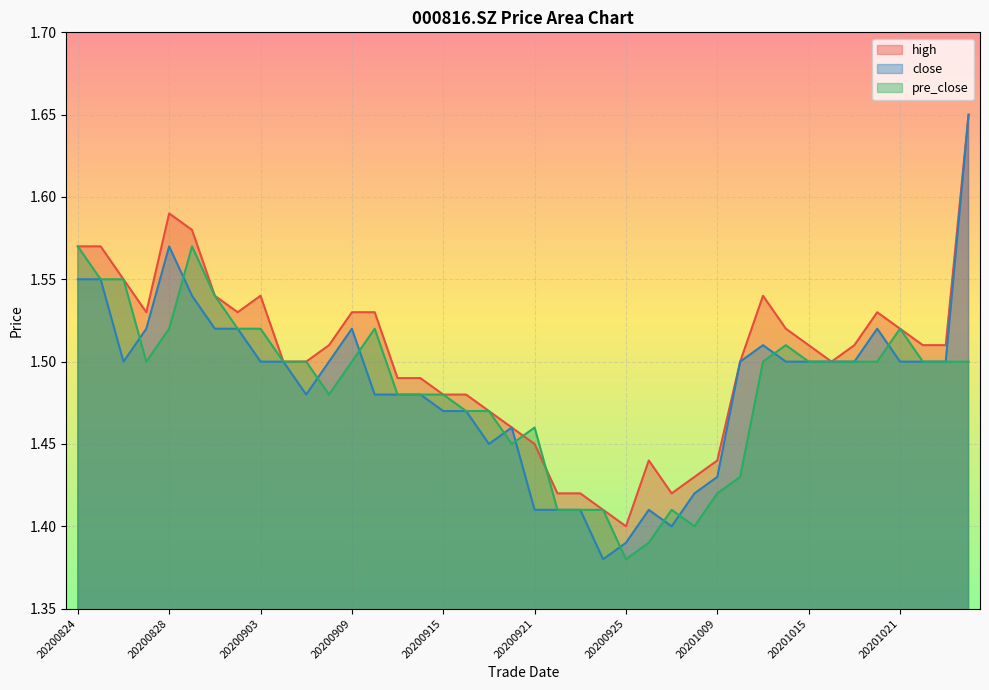

What is the minimum value shown in the chart?

1.4